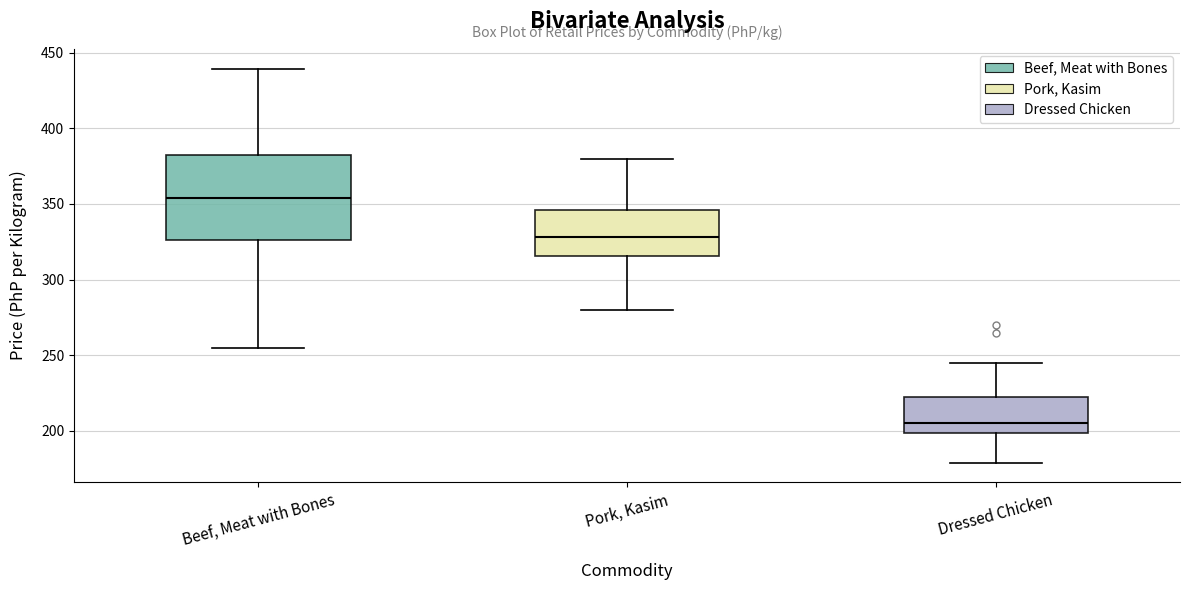

Where does the lower whisker of the box for Beef, Meat with Bones end on the y-axis? The values are not printed on the chart, so give them approximately, as read against the axis.

255